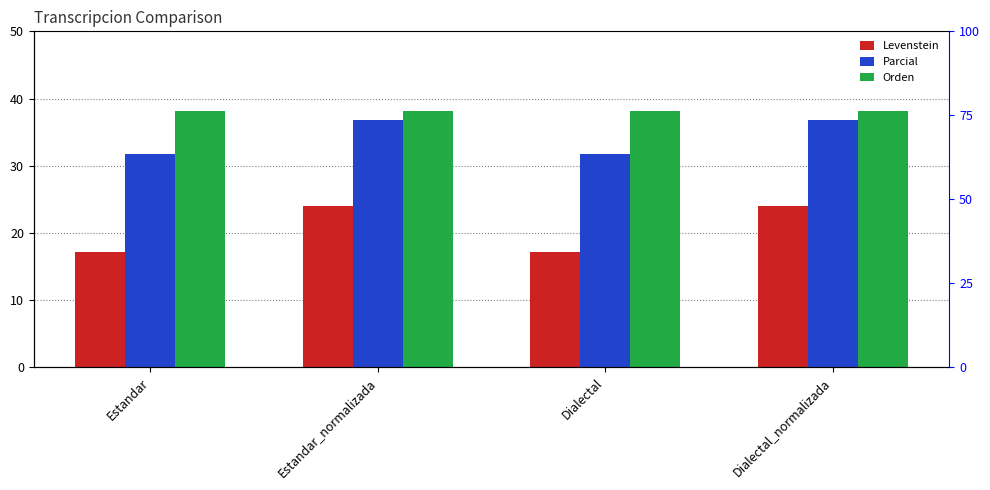

At which category is the sum across all series the highest?

Estandar_normalizada